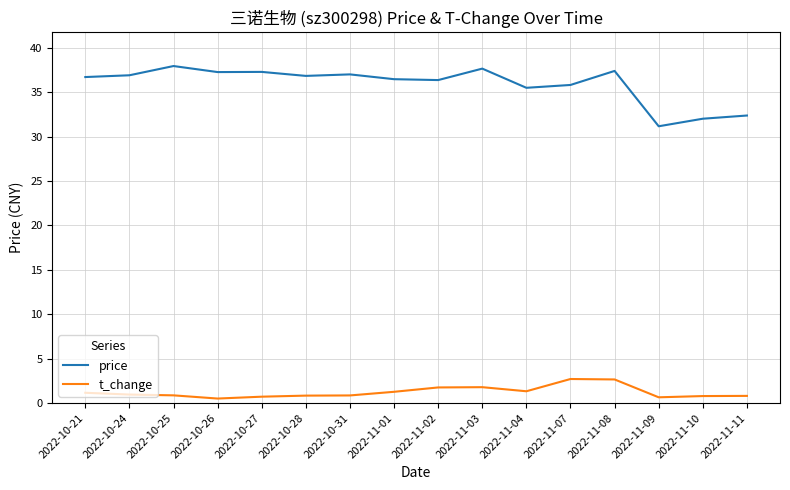

What position from the left is 2022-10-24?

2